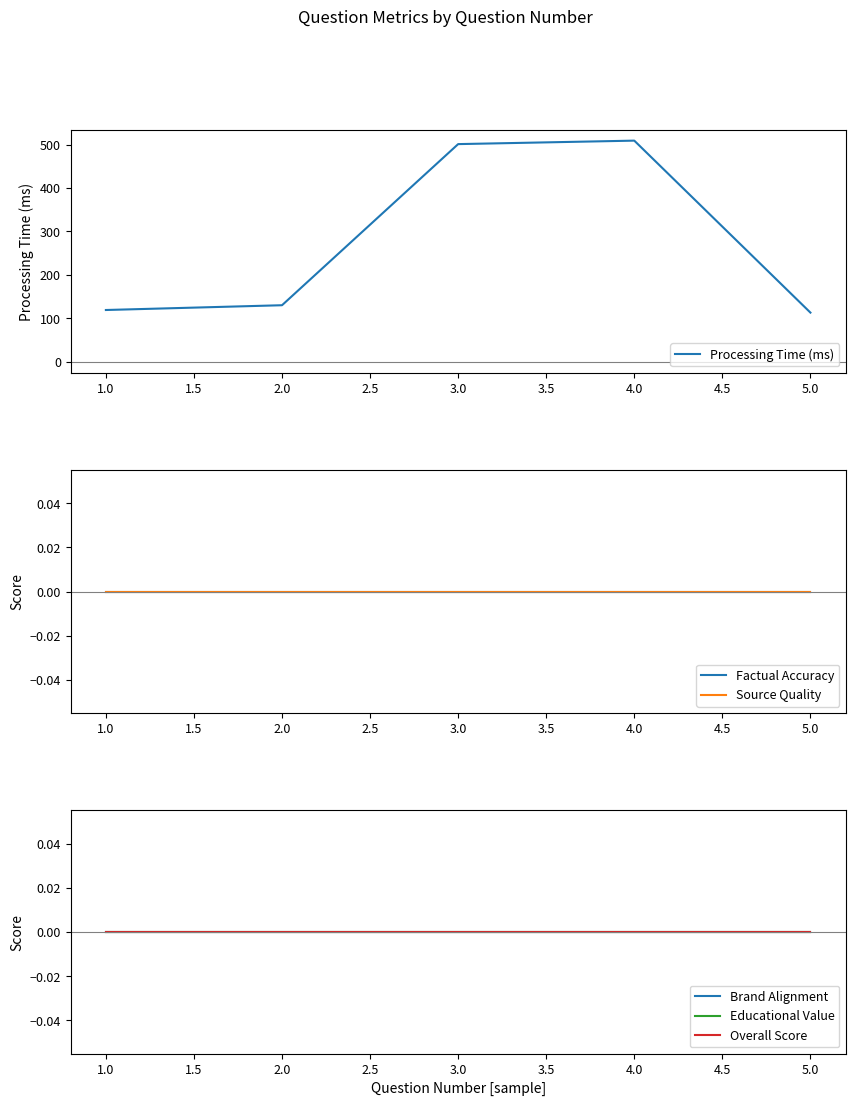

At how many categories does at least one series exceed 124?

3